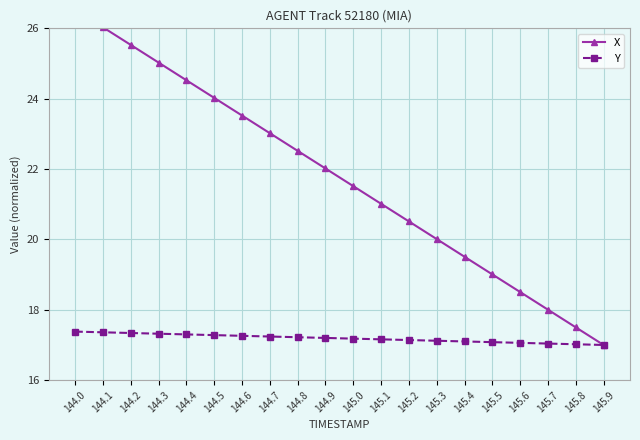

Between 144.9 and 145.7, which series saw the biggest shift?

X